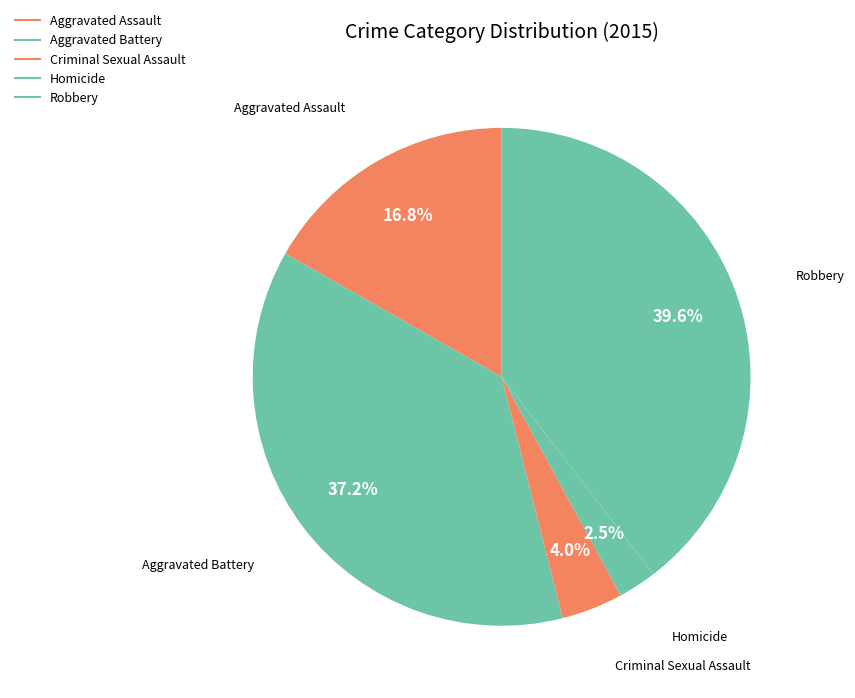

What portion of the pie excludes Robbery?

60.4%